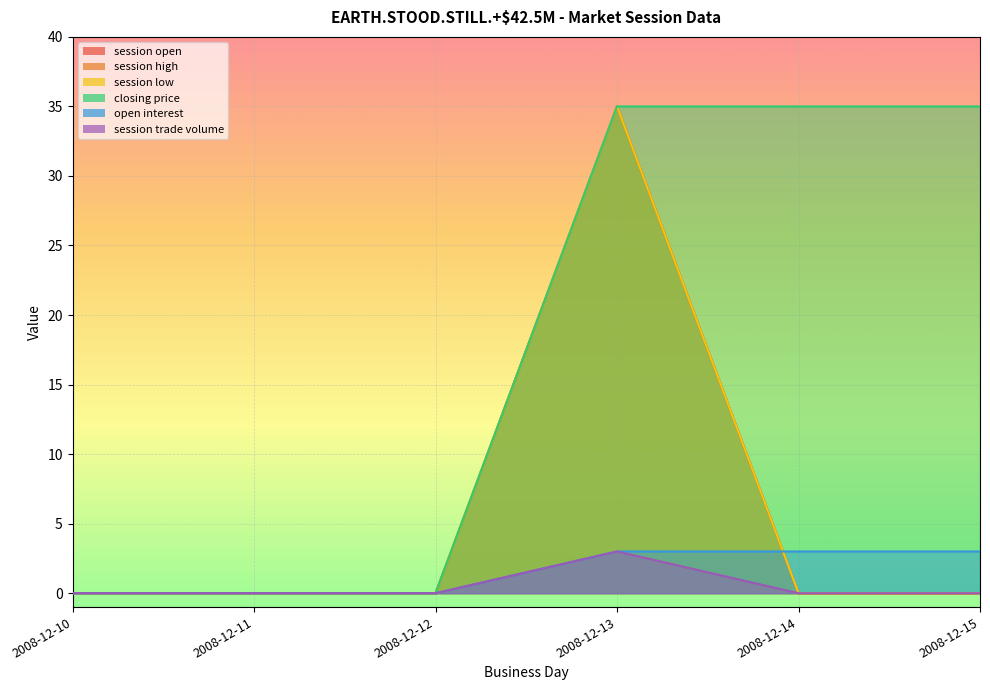

At which label is session high closest to 17?

2008-12-10